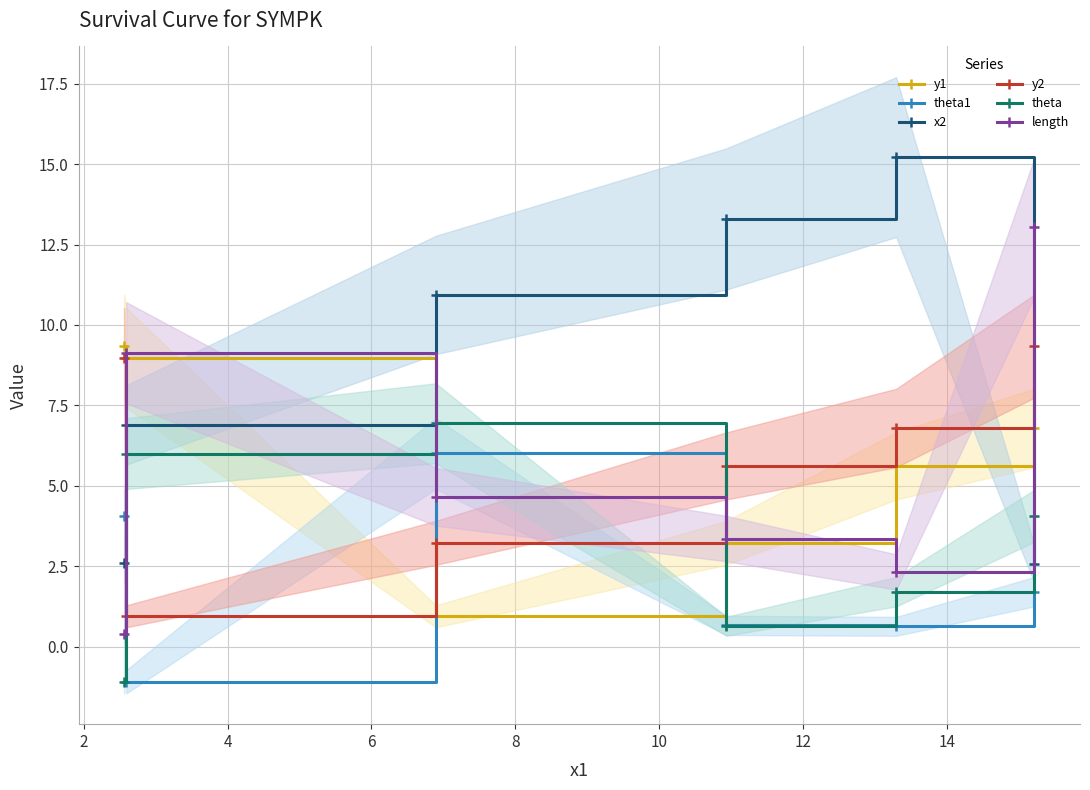

At which category does length reach its first local peak?

2